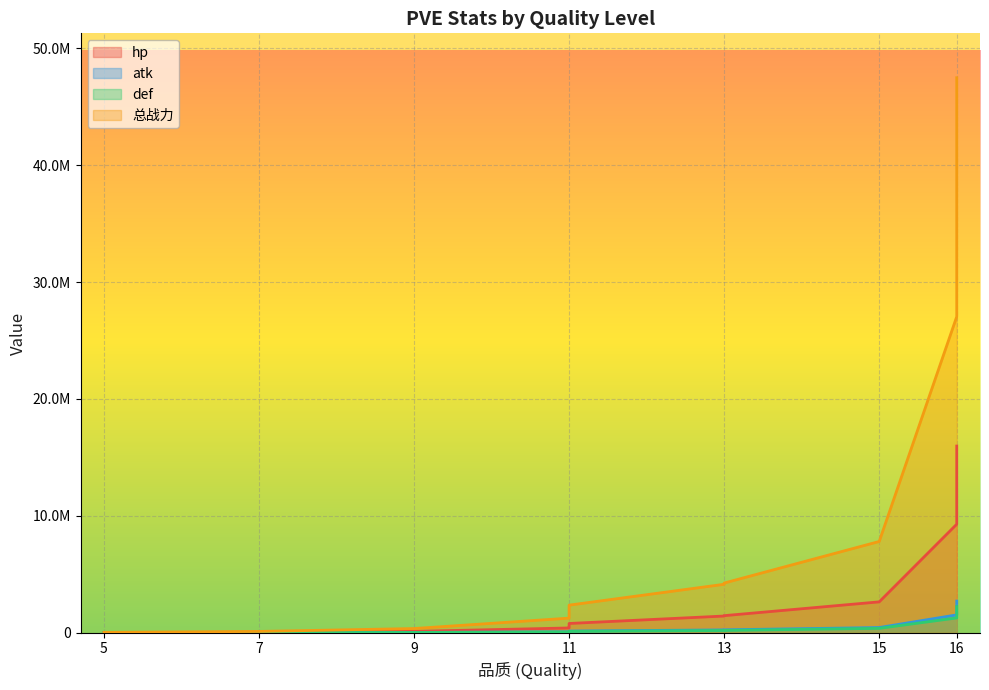

Rank the series at 11 from lowest to highest value.

def, atk, hp, 总战力